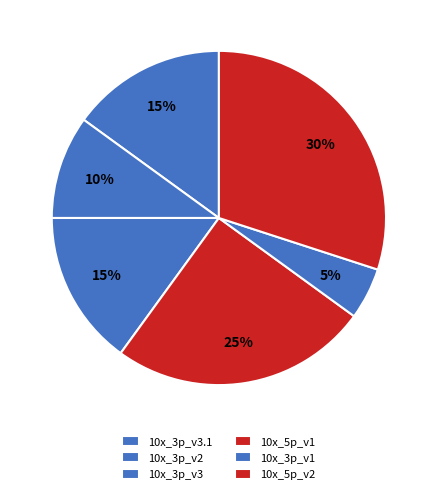

Is there any slice that represents more than half of the pie?

No